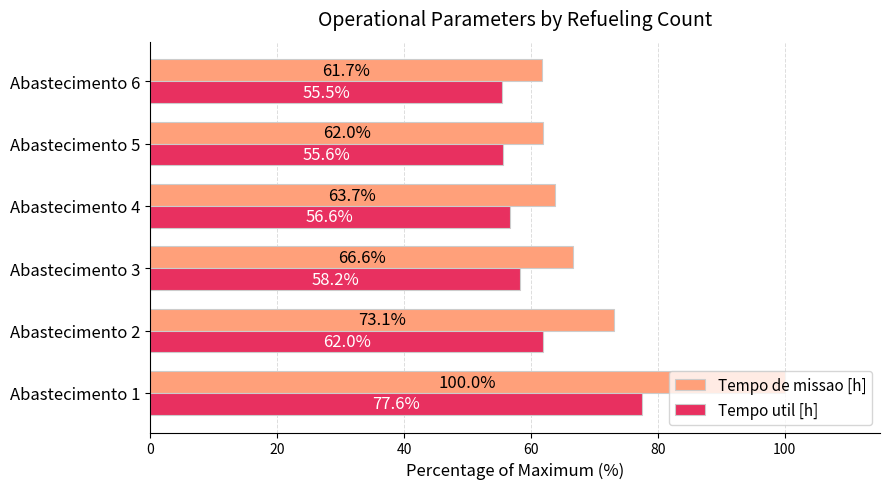

What is the difference between the maximum and minimum values in the Tempo util [h] series?

22.1